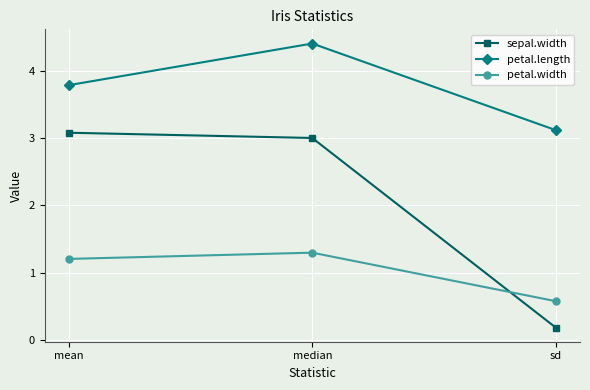

What is the sum of the petal.width values at sd and median?

1.9